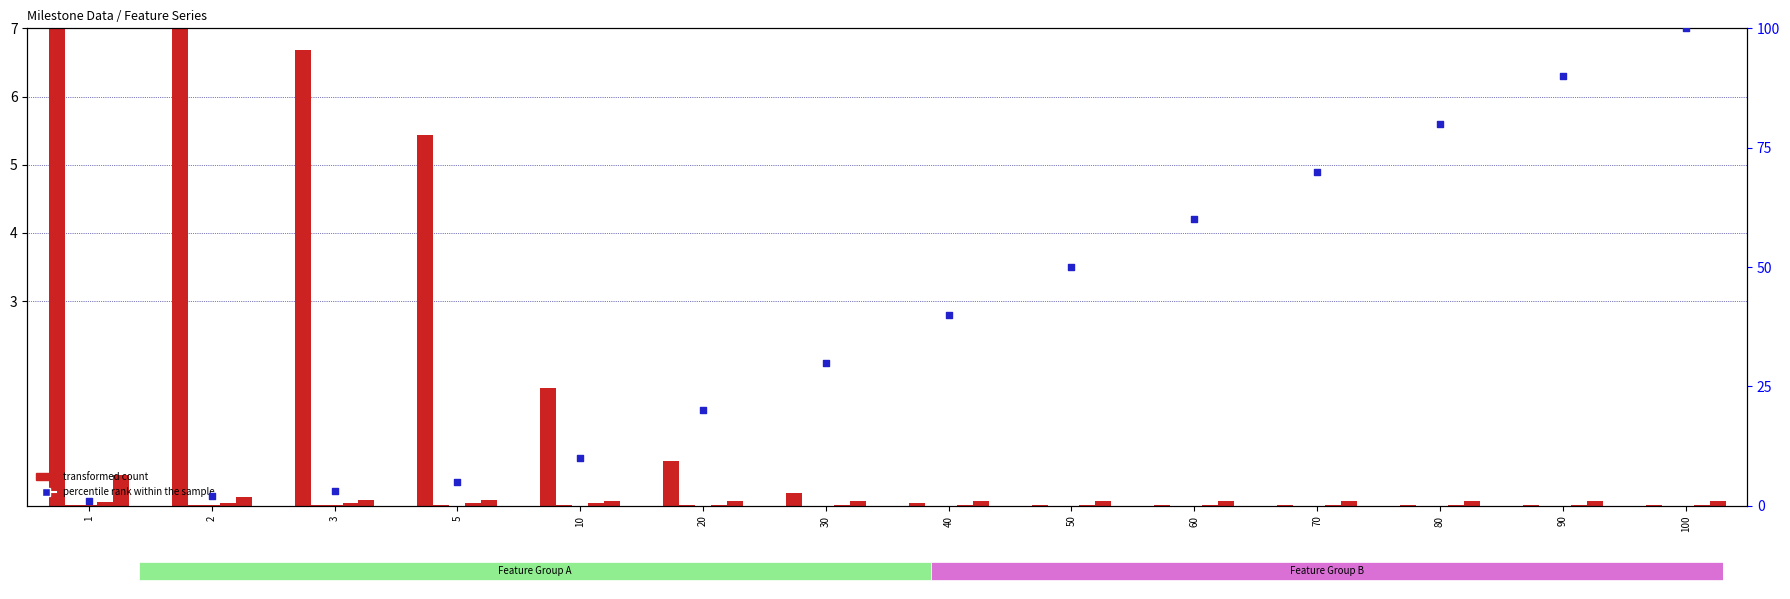

At how many categories does at least one series exceed 24?

8